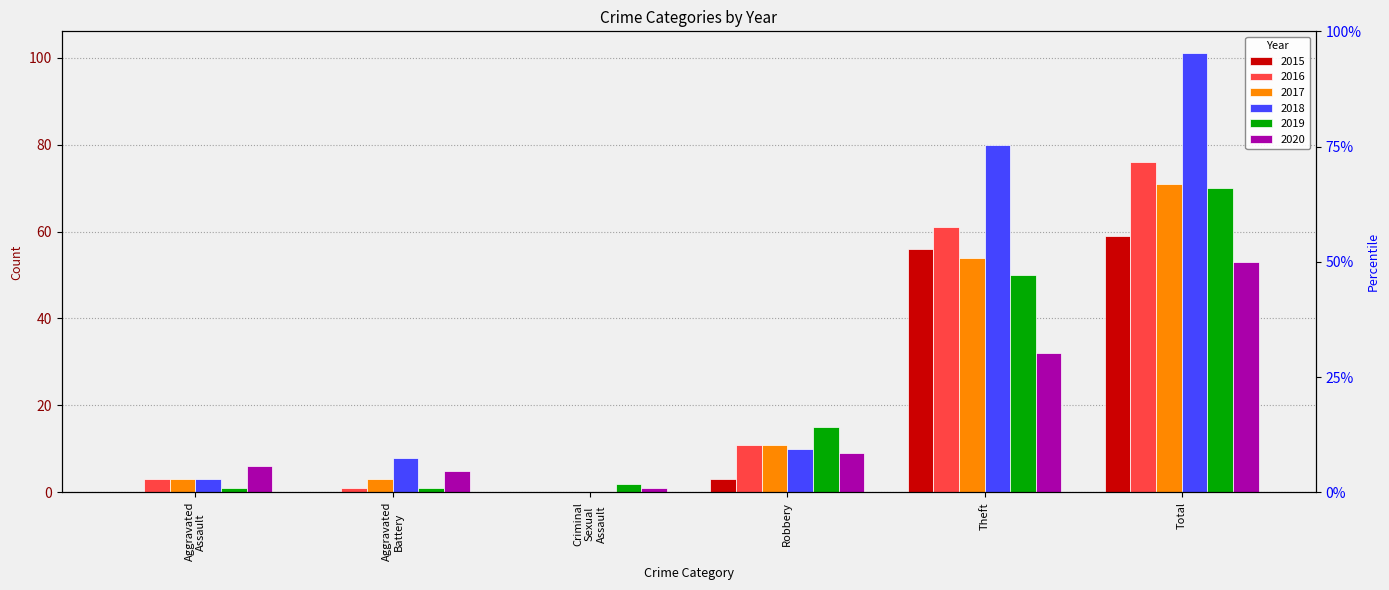

Count the number of data series in this chart.

6